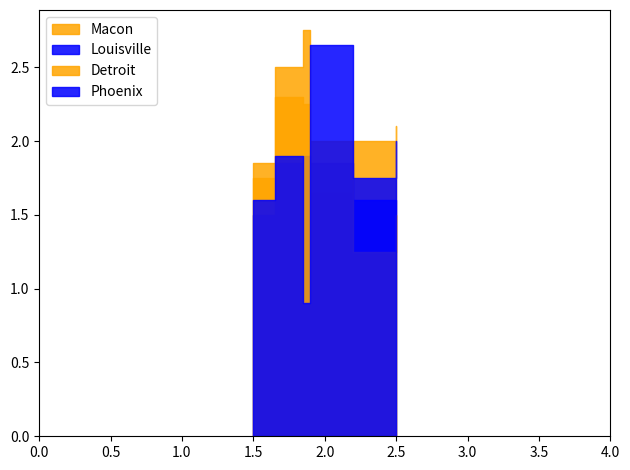

What are all the series names shown in the legend?

Macon, Louisville, Detroit, Phoenix